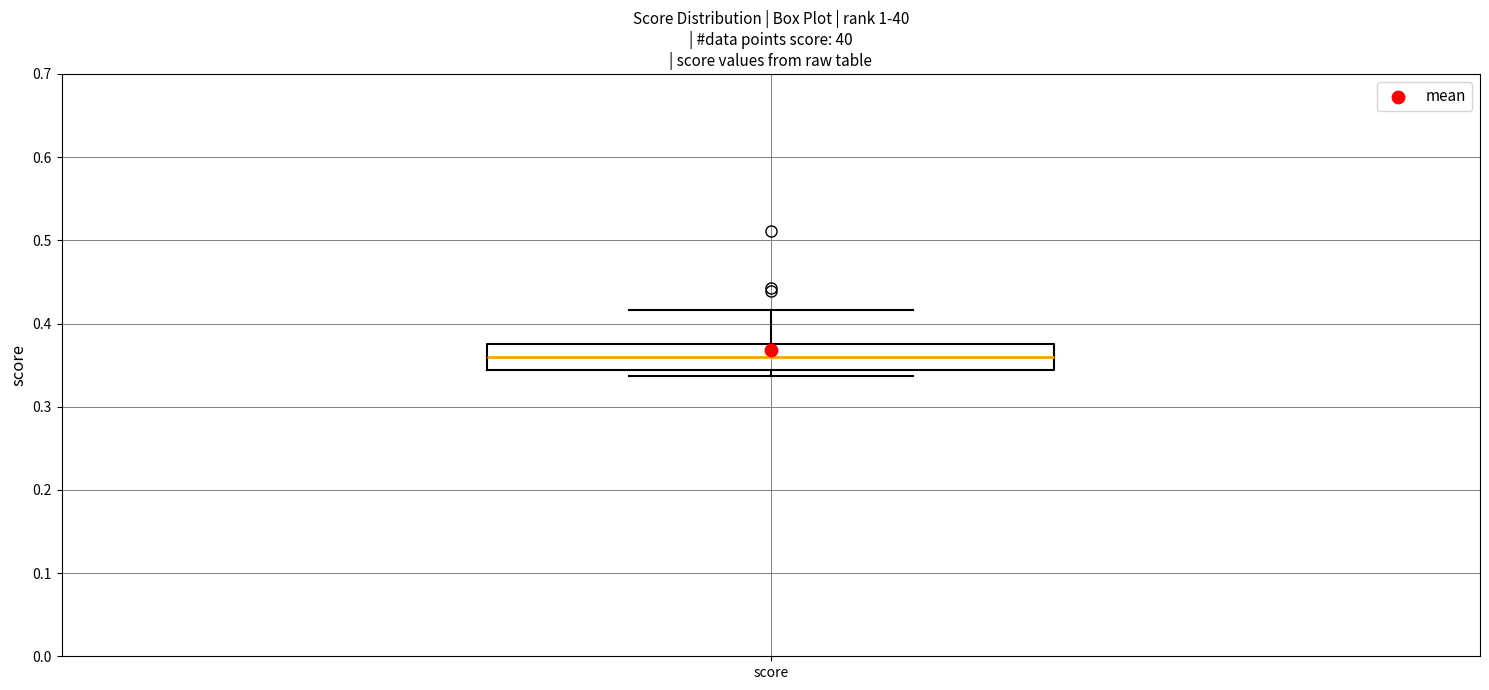

Where is the upper edge of the box for score on the y-axis? The values are not printed on the chart, so give them approximately, as read against the axis.

0.37